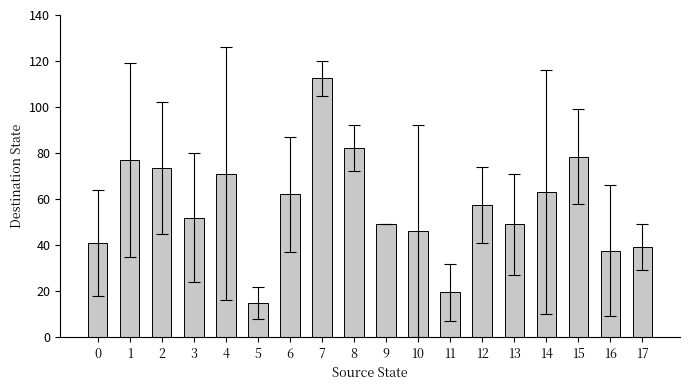

What is the average value?

56.9